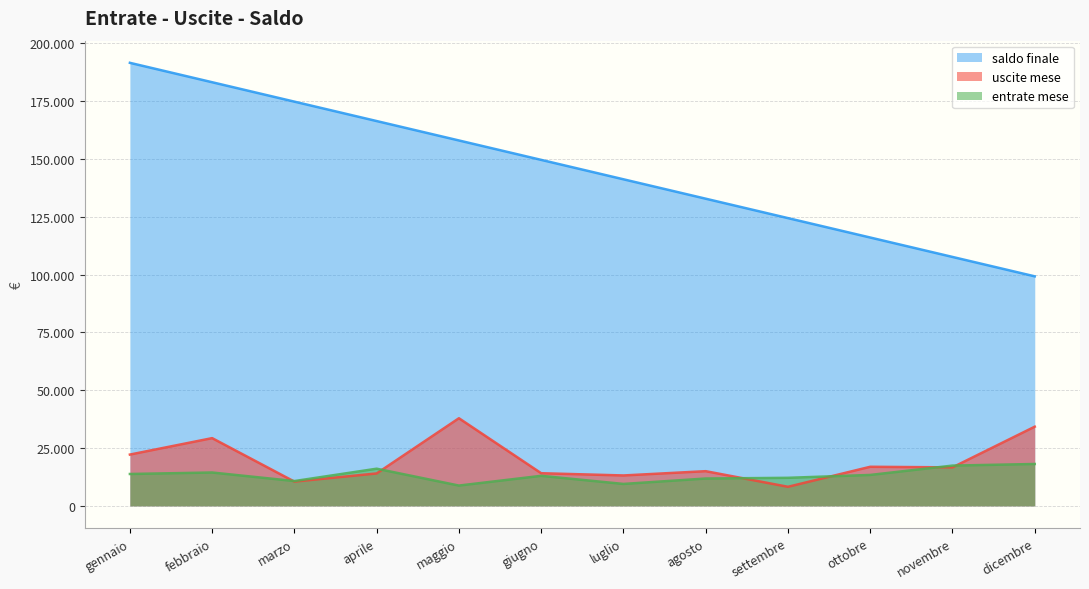

True or false: uscite_mese and saldo_finale cross at least once.

False